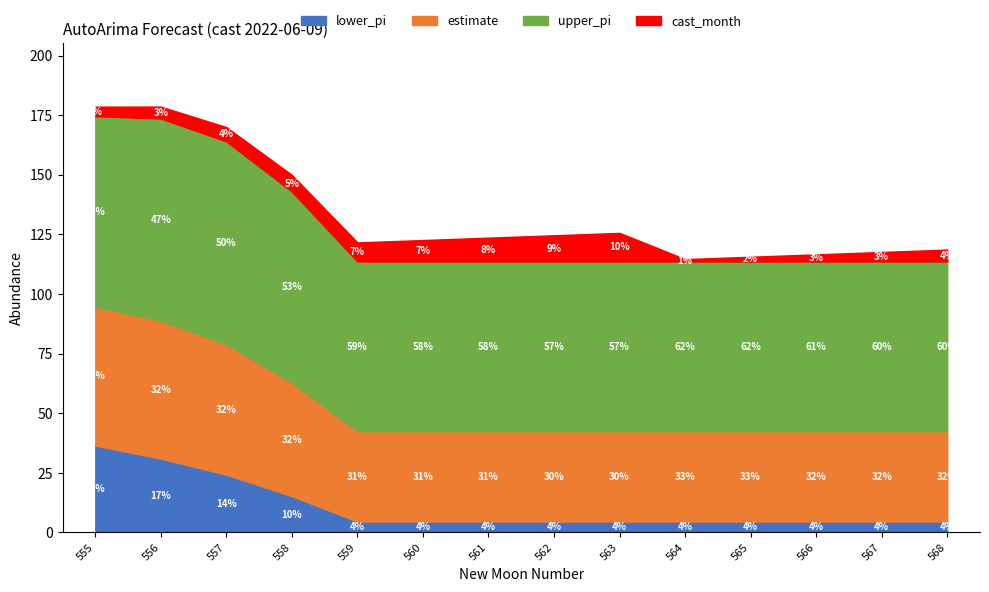

True or false: upper_pi and cast_month cross at least once.

False